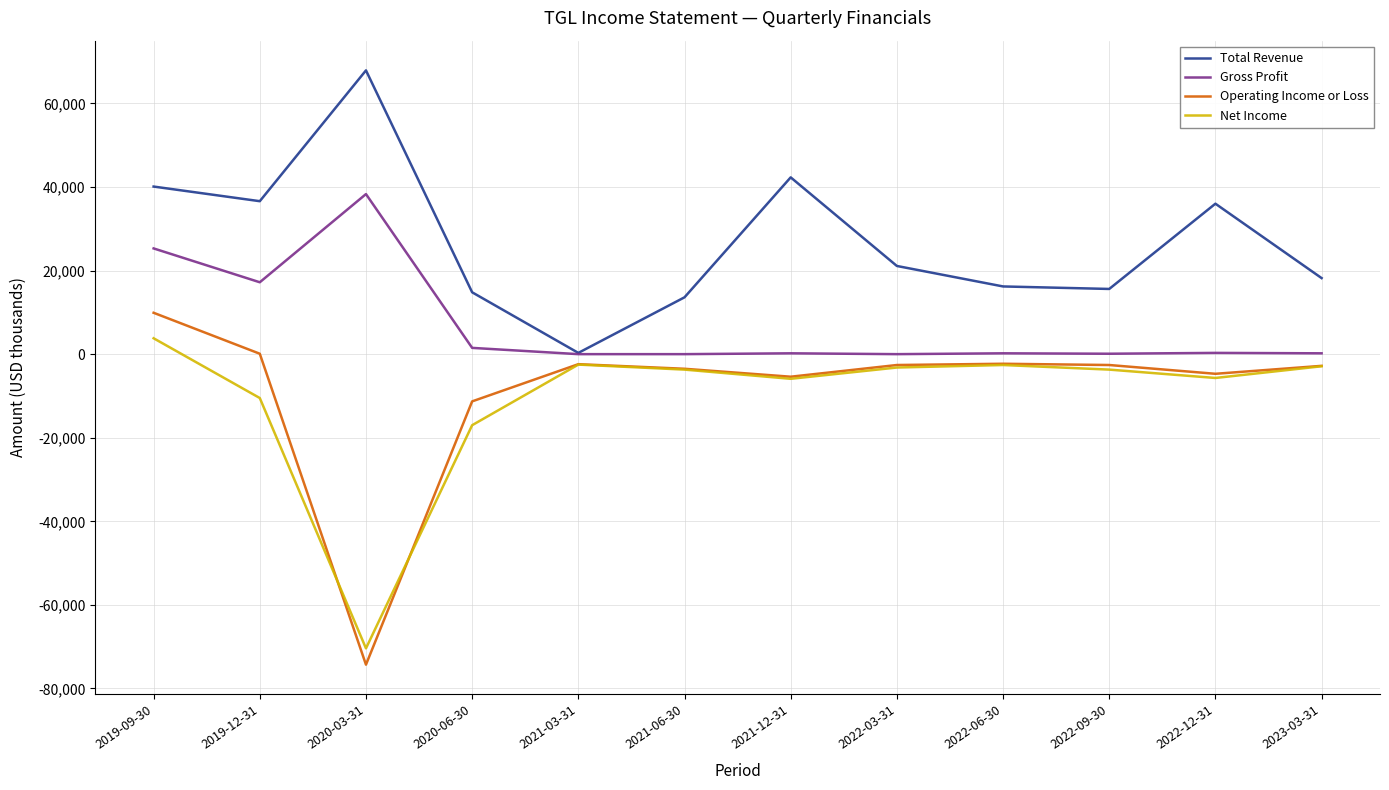

True or false: Operating Income or Loss has a value of -2400 at 2021-03-31.

True